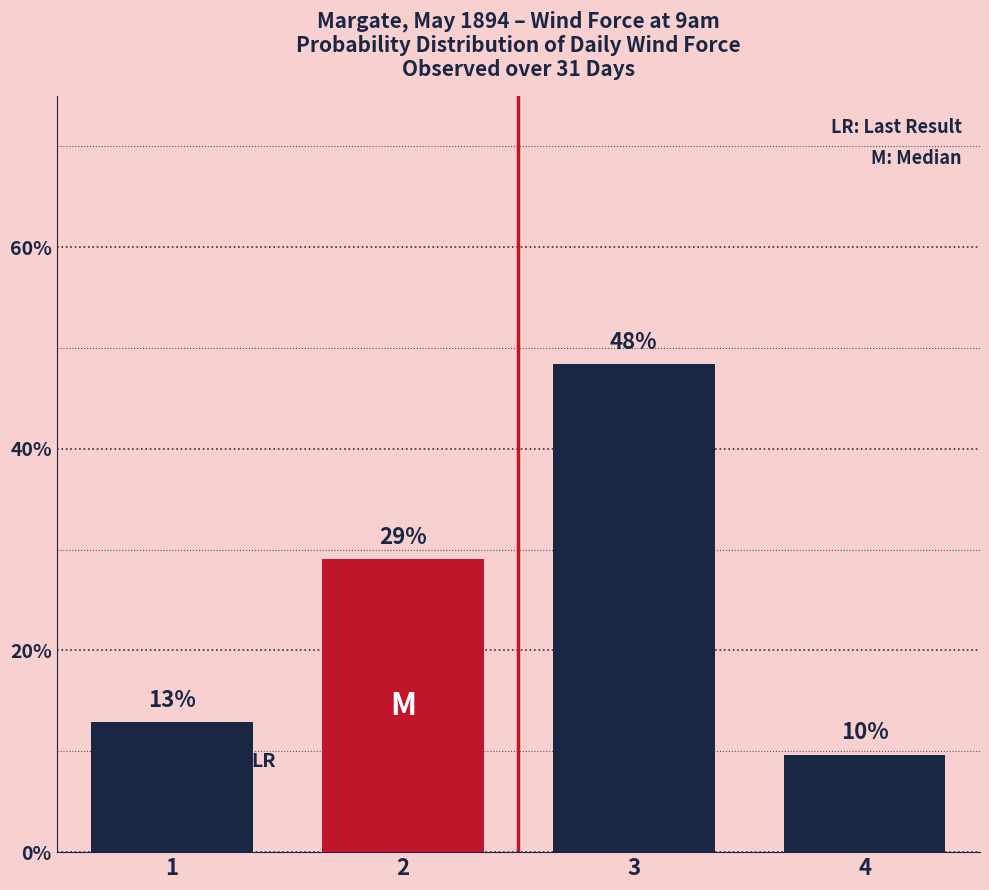

Reading left to right, extract all data points from this chart.

1=12.9	2=29.0	3=48.4	4=9.7